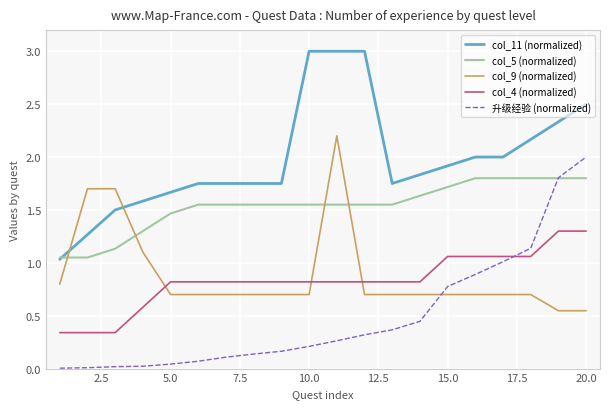

What is the maximum value shown in the chart?

3.0